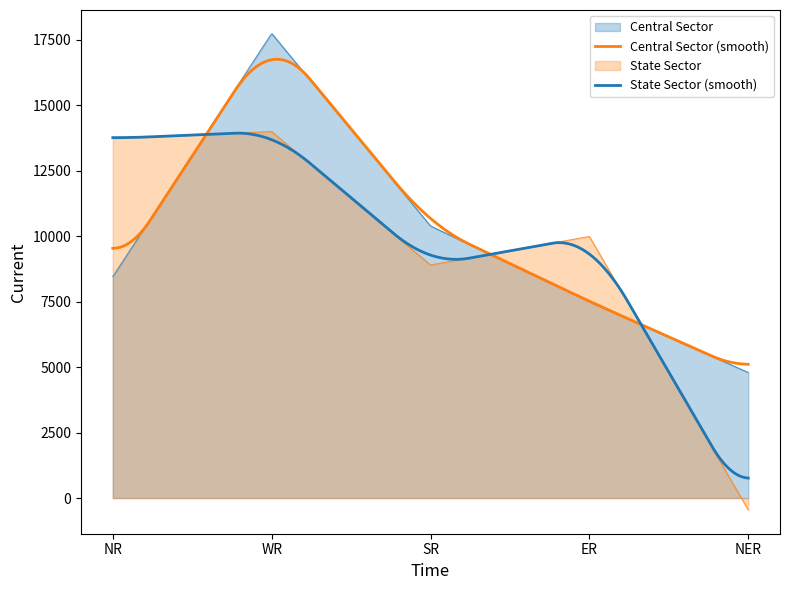

What is the label of the 4th point from the right?

WR